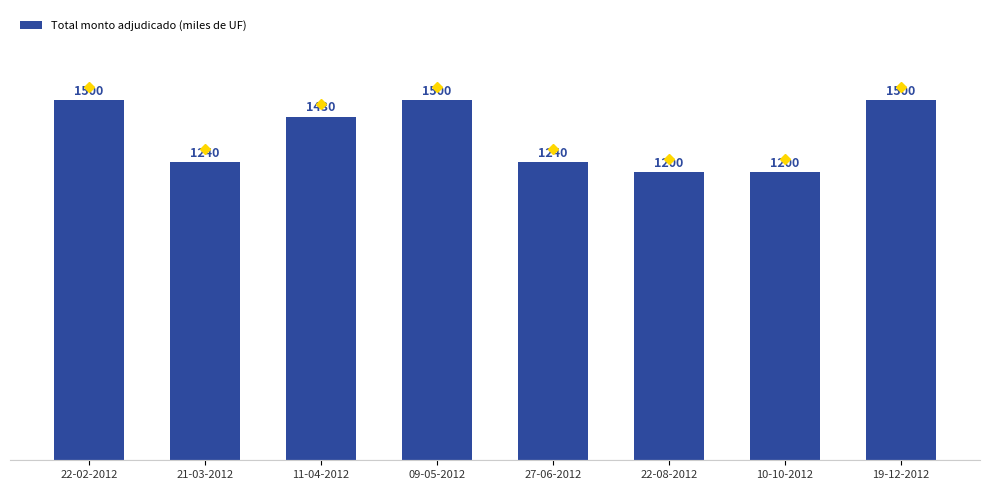

What is the maximum value shown in the chart?

1500